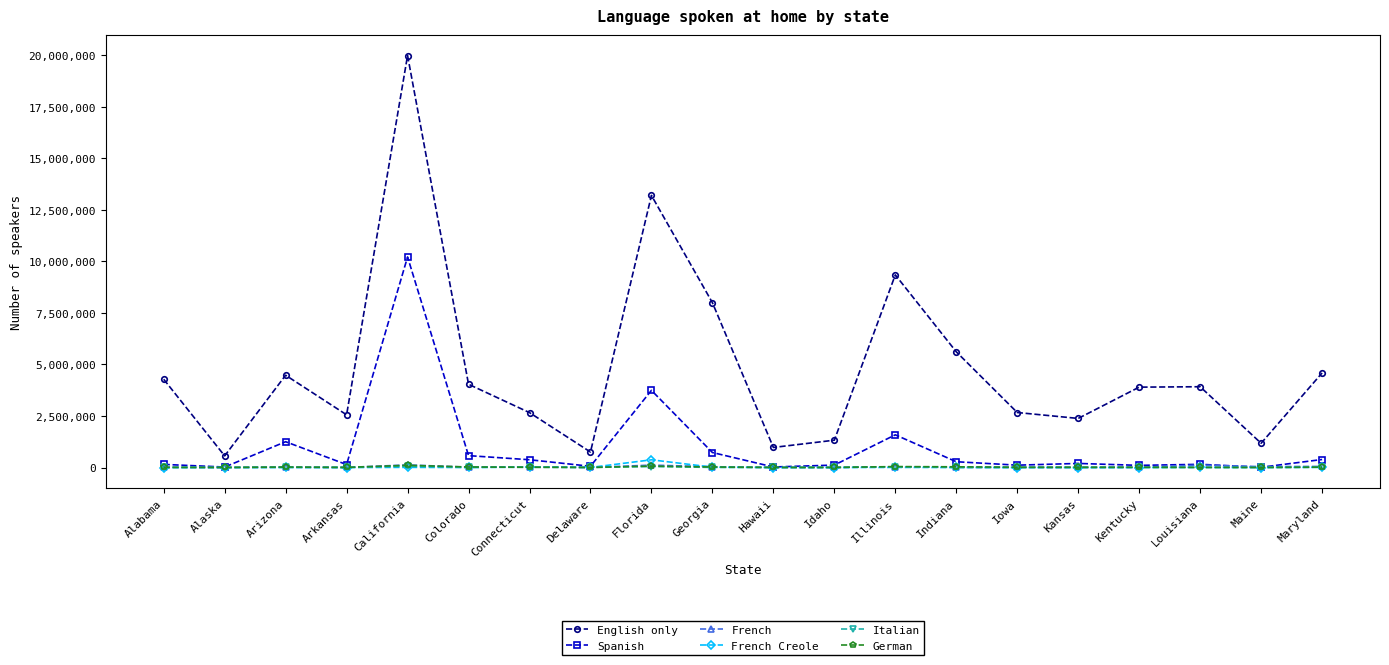

True or false: English only has a value of 4672716 at Georgia.

False